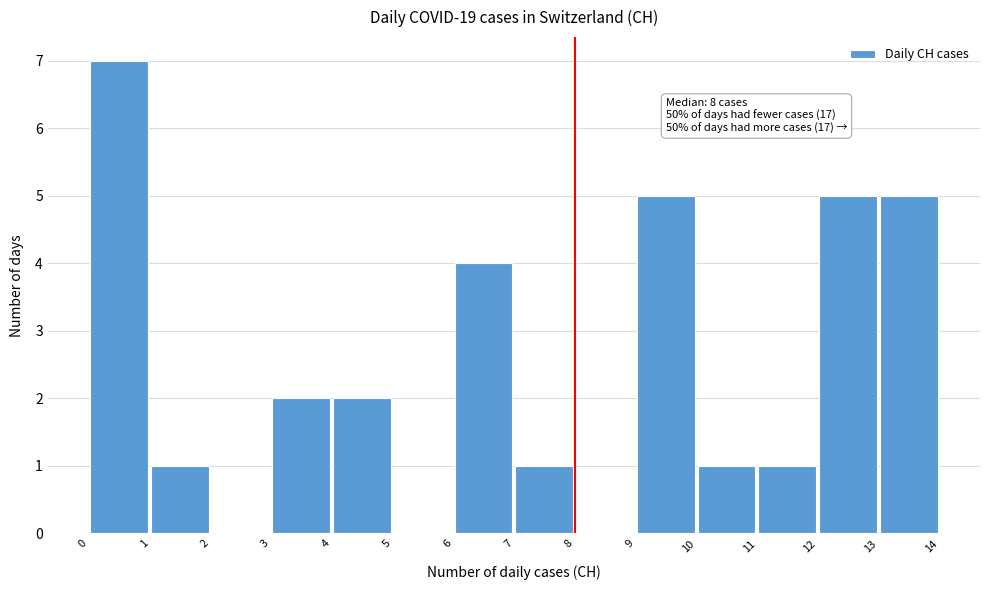

Which range on the x-axis has the tallest bar?

0 to 1